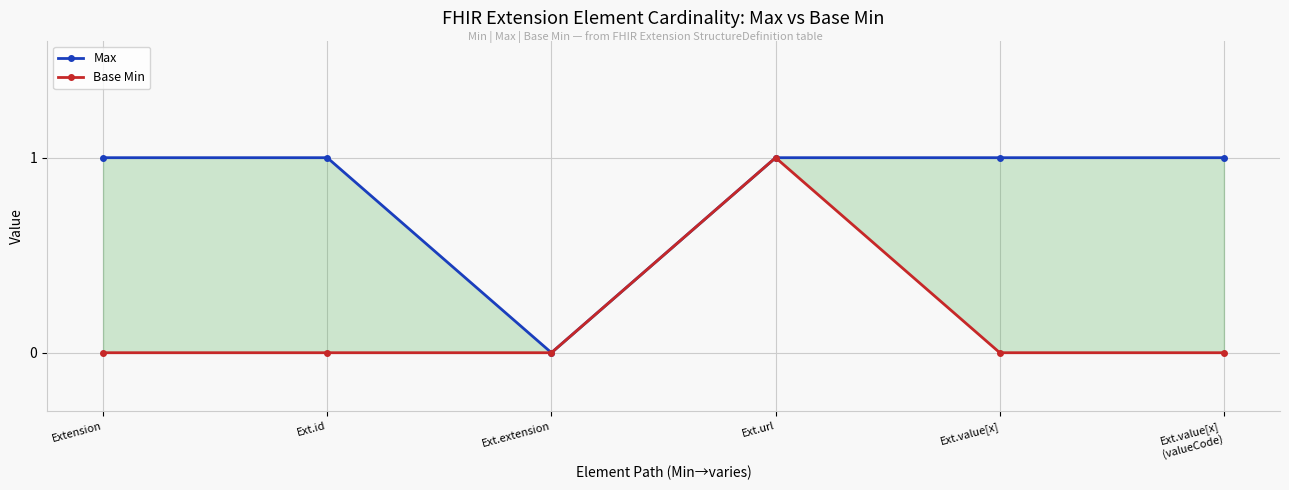

Reading left to right, transcribe all the data shown in this chart.

Max: 1	1	0	1	1	1
Base Min: 0	0	0	1	0	0